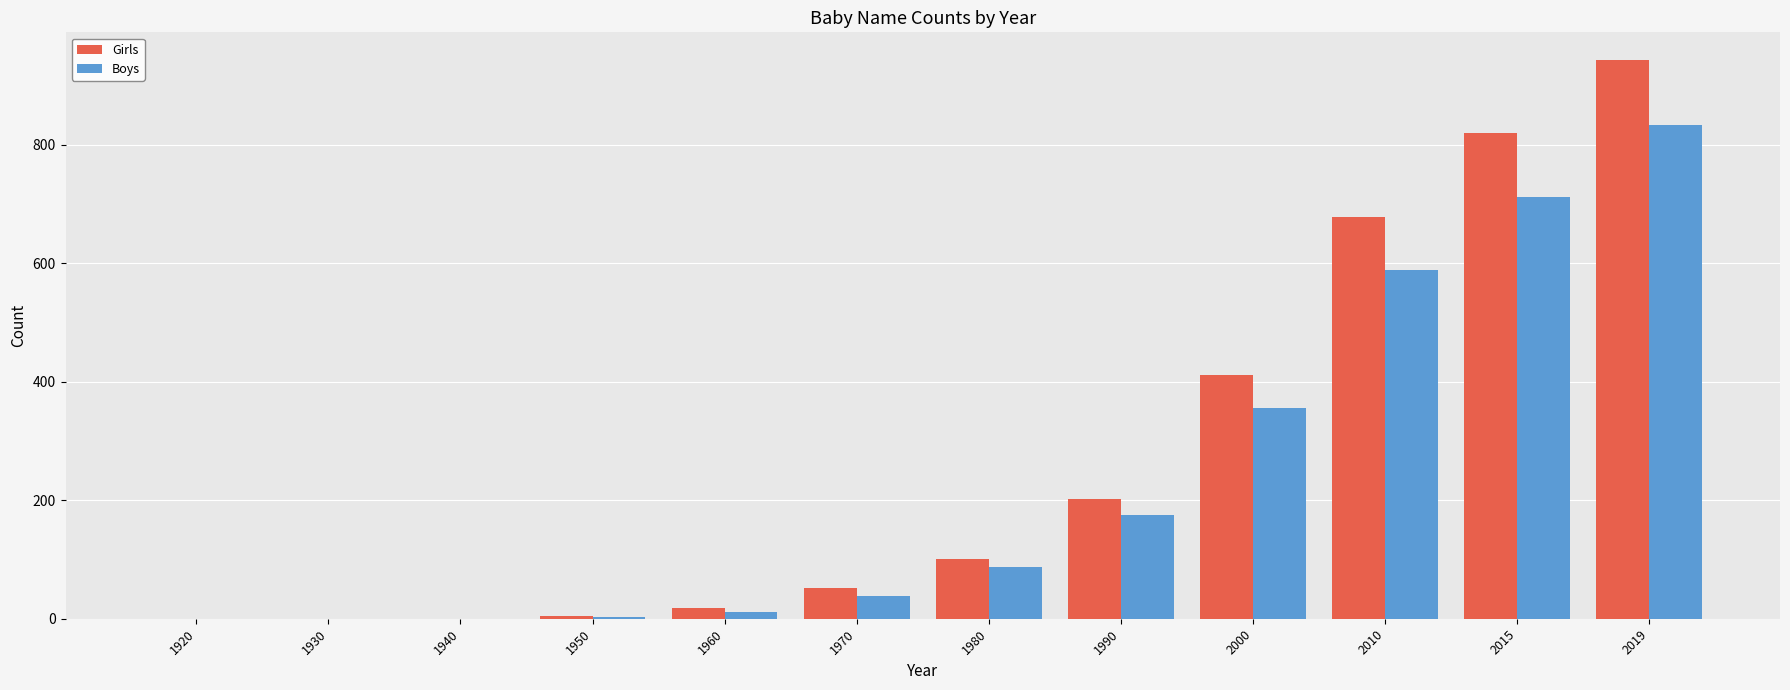

Count the number of data series in this chart.

2